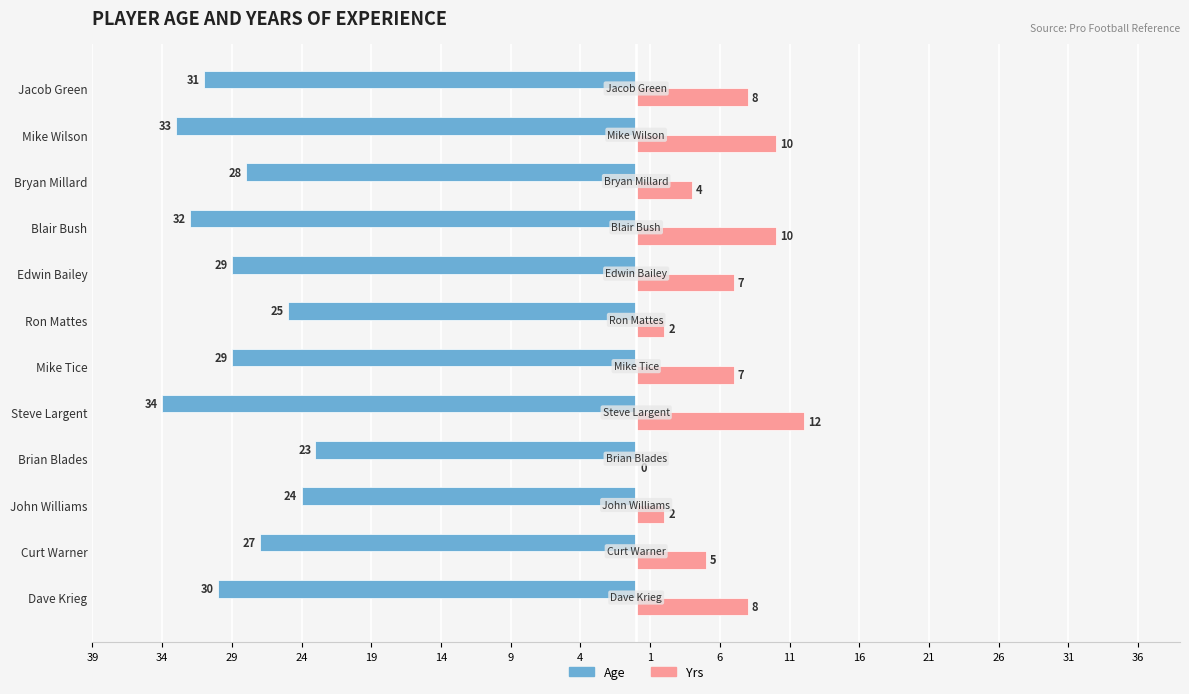

What are all the series names shown in the legend?

Age, Yrs